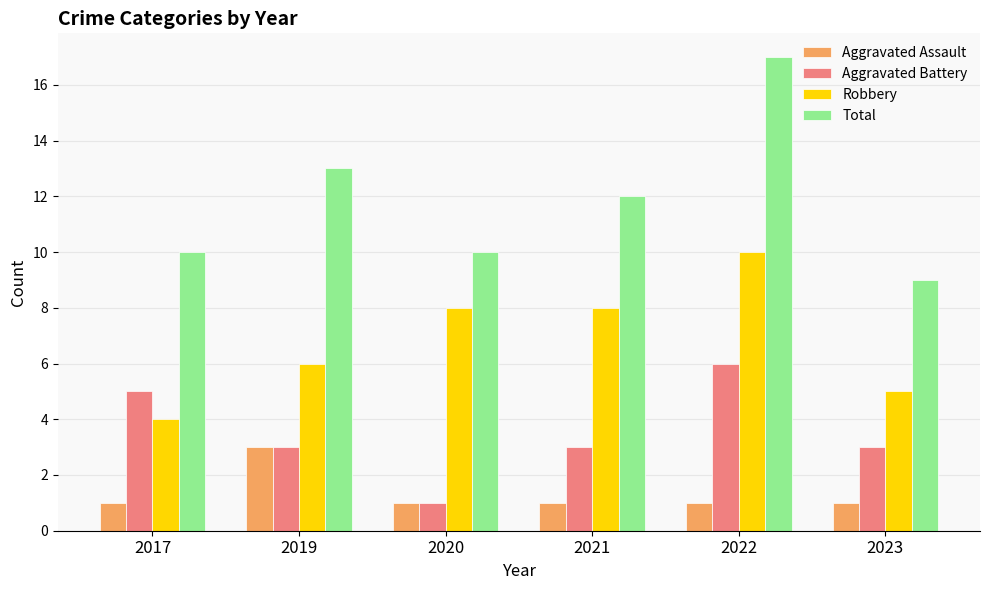

Where does the Aggravated Battery series first go above 3?

2017